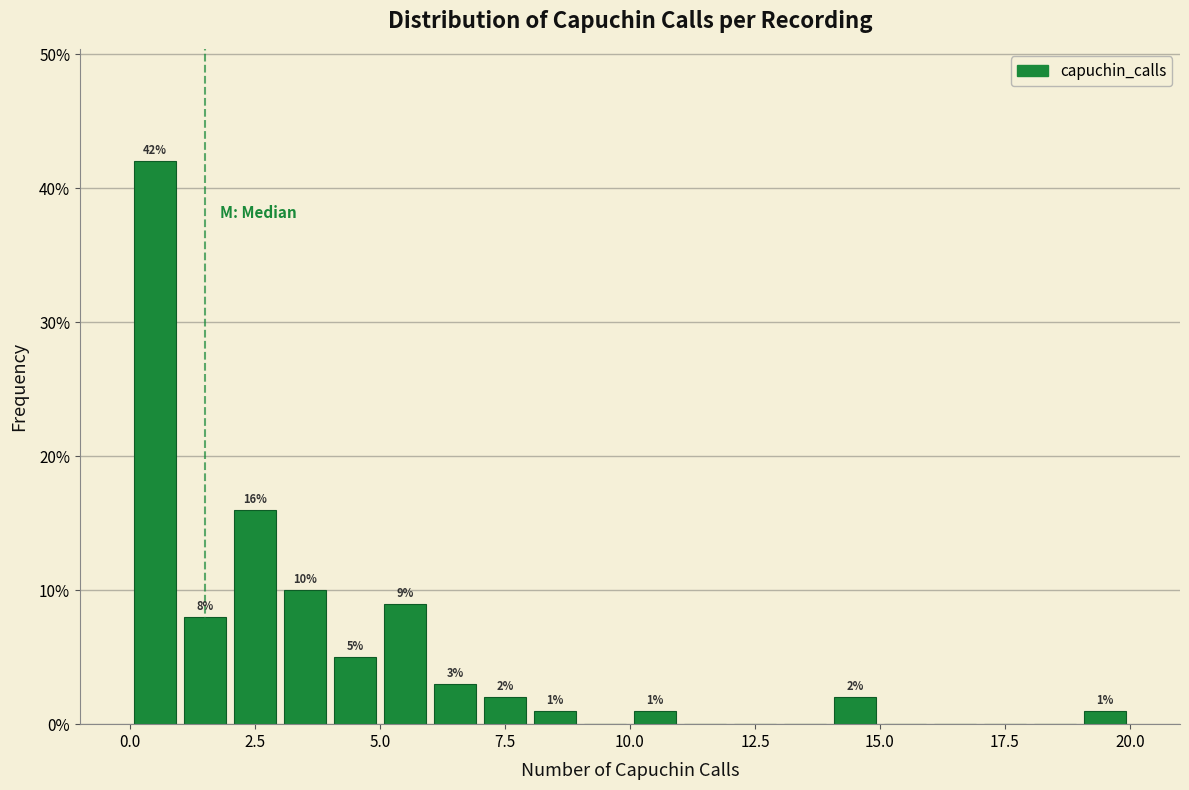

Read against the x-axis, roughly where is the centre of the tallest bar?

0.5